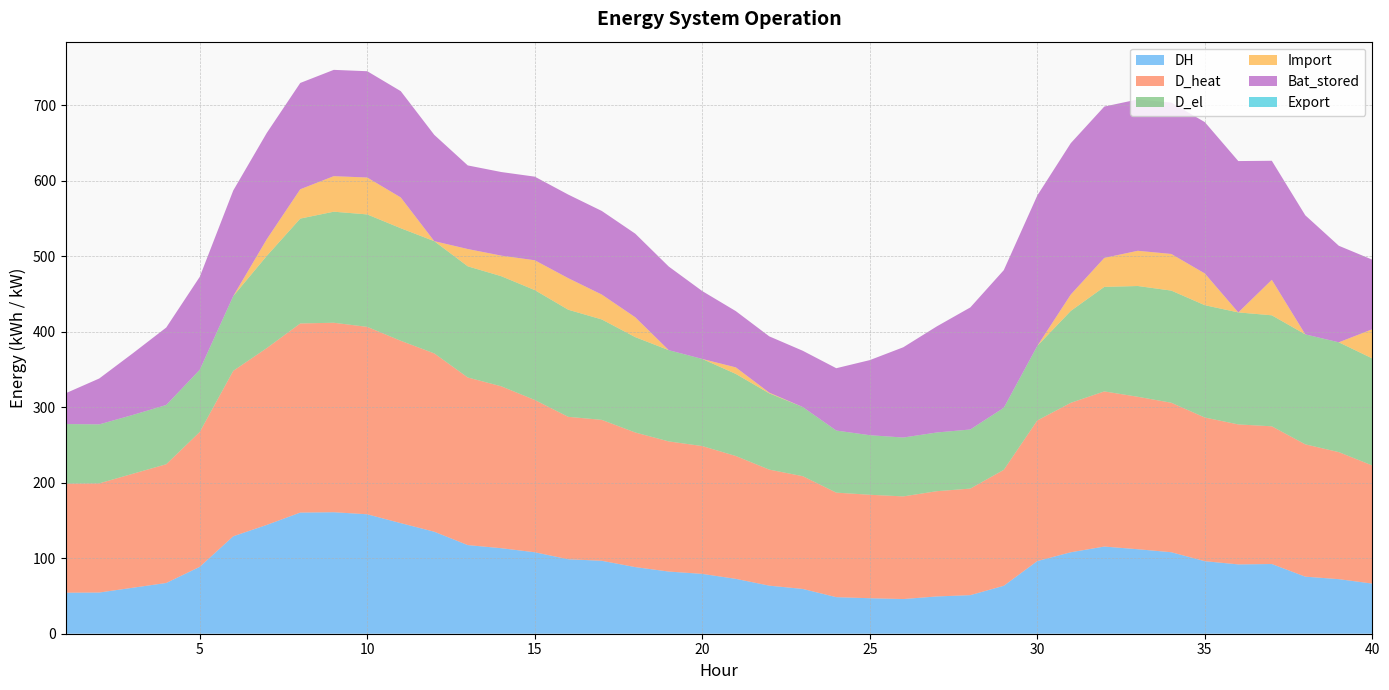

Reading left to right, what are all the values shown in this chart?

DH: 1=54.3	2=54.6	3=60.9	4=67.2	5=88.6	6=129.1	7=144.1	8=160.4	9=160.9	10=158.2	11=146.4	12=135.1	13=117.4	14=113.2	15=107.9	16=98.6	17=96.6	18=88.2	19=82.3	20=79.2	21=72.7	22=63.6	23=59.3	24=48.4	25=47.0	26=45.9	27=49.4	28=51.1	29=63.5	30=96.2	31=107.9	32=115.4	33=111.9	34=107.9	35=96.0	36=91.8	37=92.3	38=75.6	39=72.3	40=66.4
D_heat: 1=144.3	2=144.6	3=150.9	4=157.2	5=178.6	6=219.1	7=234.1	8=250.4	9=250.9	10=248.2	11=241.5	12=236.1	13=221.9	14=214.4	15=201.7	16=188.6	17=186.6	18=178.2	19=172.3	20=169.2	21=162.7	22=153.7	23=149.3	24=138.4	25=137.0	26=135.9	27=139.4	28=141.1	29=153.5	30=186.2	31=197.9	32=205.4	33=201.9	34=197.9	35=190.2	36=185.4	37=182.3	38=175.2	39=168.2	40=156.4
D_el: 1=79.0	2=78.1	3=77.9	4=78.4	5=82.4	6=99.0	7=122.1	8=138.8	9=147.1	10=148.9	11=149.0	12=148.6	13=147.2	14=145.8	15=145.5	16=141.8	17=133.0	18=126.3	19=120.8	20=115.4	21=108.7	22=101.0	23=91.6	24=82.2	25=78.9	26=78.0	27=77.8	28=78.3	29=82.2	30=98.7	31=121.7	32=138.4	33=146.7	34=148.5	35=148.7	36=148.3	37=147.0	38=145.6	39=145.4	40=141.7
Import: 1=0.0	2=0.0	3=0.0	4=0.0	5=0.0	6=0.0	7=22.1	8=38.9	9=47.0	10=48.9	11=40.8	12=0.0	13=22.9	14=27.2	15=39.5	16=41.8	17=33.0	18=26.3	19=0.0	20=0.0	21=8.7	22=1.0	23=0.0	24=0.0	25=0.0	26=0.0	27=0.0	28=0.0	29=0.0	30=0.0	31=21.7	32=38.4	33=46.7	34=48.5	35=42.0	36=0.0	37=47.0	38=0.0	39=0.0	40=38.7
Bat_stored: 1=40.8	2=60.8	3=81.6	4=102.6	5=123.1	6=139.8	7=140.8	8=140.8	9=140.8	10=140.8	11=140.8	12=140.8	13=110.7	14=110.7	15=110.7	16=110.7	17=110.7	18=110.7	19=110.7	20=89.9	21=74.5	22=74.5	23=74.5	24=82.5	25=99.4	26=119.5	27=140.5	28=161.6	29=182.2	30=199.2	31=200.4	32=200.4	33=200.4	34=200.4	35=200.4	36=200.4	37=157.7	38=157.7	39=127.8	40=92.1
Export: 1=0.0	2=0.0	3=0.0	4=0.0	5=0.0	6=0.0	7=0.0	8=0.0	9=0.0	10=0.0	11=0.0	12=0.0	13=0.0	14=0.0	15=0.0	16=0.0	17=0.0	18=0.0	19=0.0	20=0.0	21=0.0	22=0.0	23=0.0	24=0.0	25=0.0	26=0.0	27=0.0	28=0.0	29=0.0	30=0.0	31=0.0	32=0.0	33=0.0	34=0.0	35=0.0	36=0.0	37=0.0	38=0.0	39=0.0	40=0.0